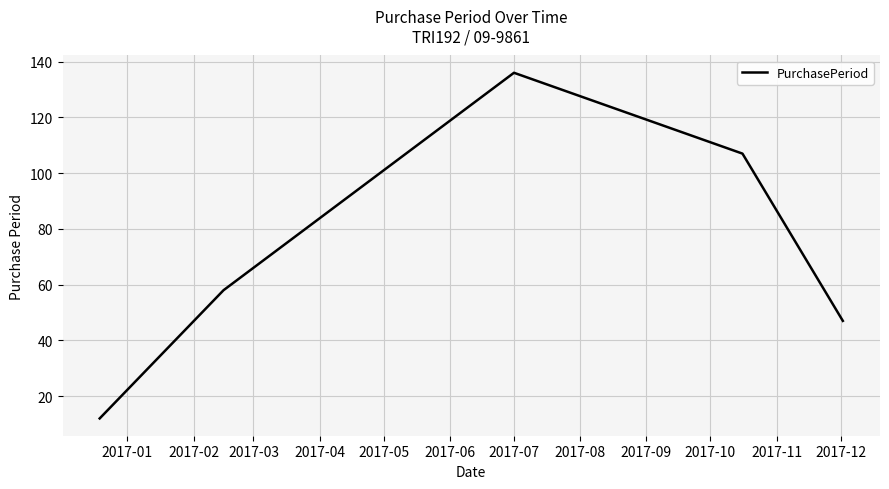

What is the sum of all values?

360